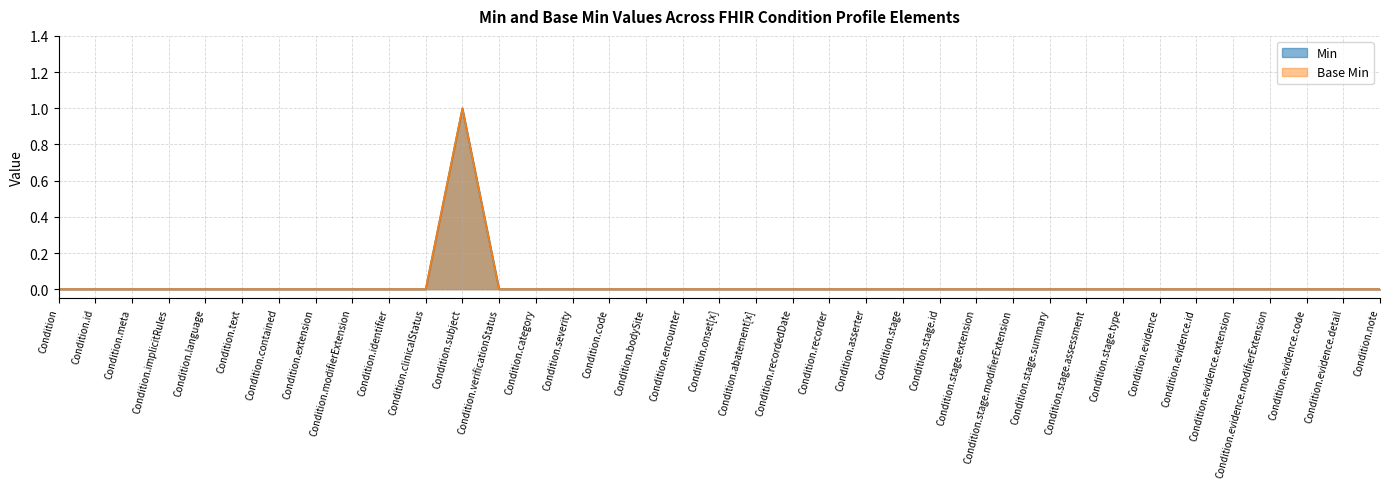

True or false: Min has a value of -1 at Condition.severity.

False